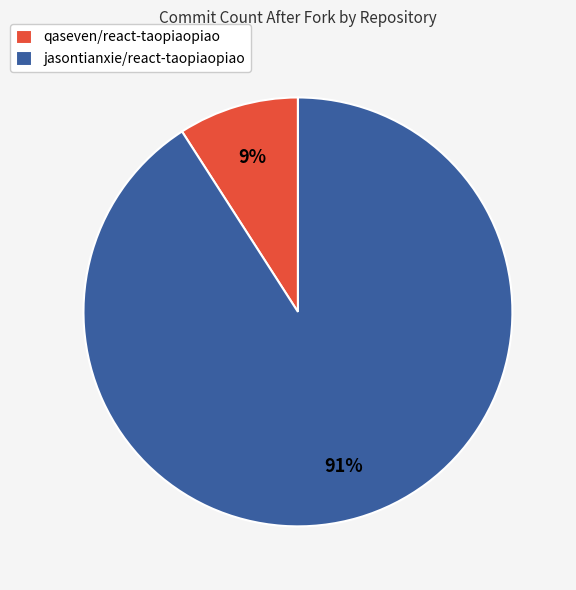

Rank the categories by value from highest to lowest.

jasontianxie/react-taopiaopiao, qaseven/react-taopiaopiao